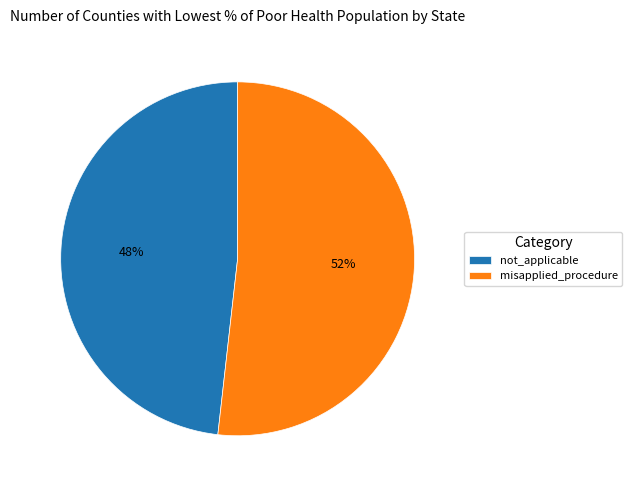

Combined, do not_applicable and misapplied_procedure account for over 50%?

Yes